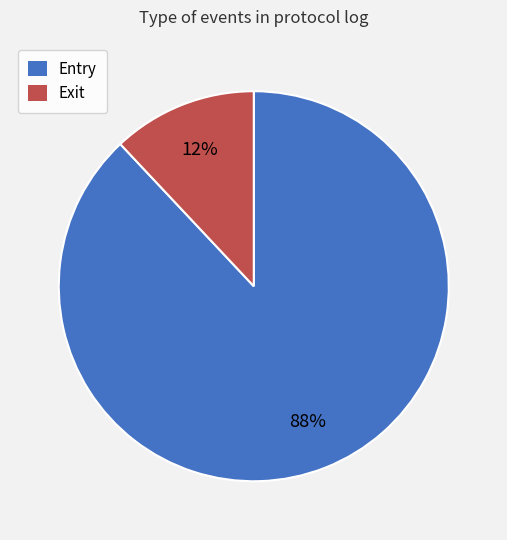

Is Exit the majority of the pie?

No